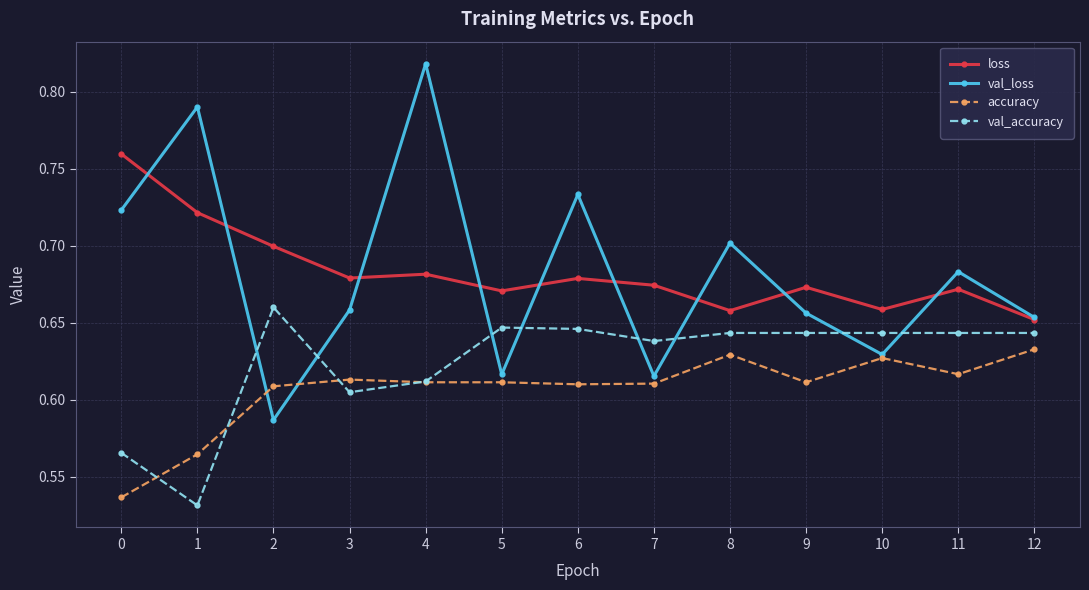

List the series in order of their peak value, lowest first.

accuracy, val_accuracy, loss, val_loss